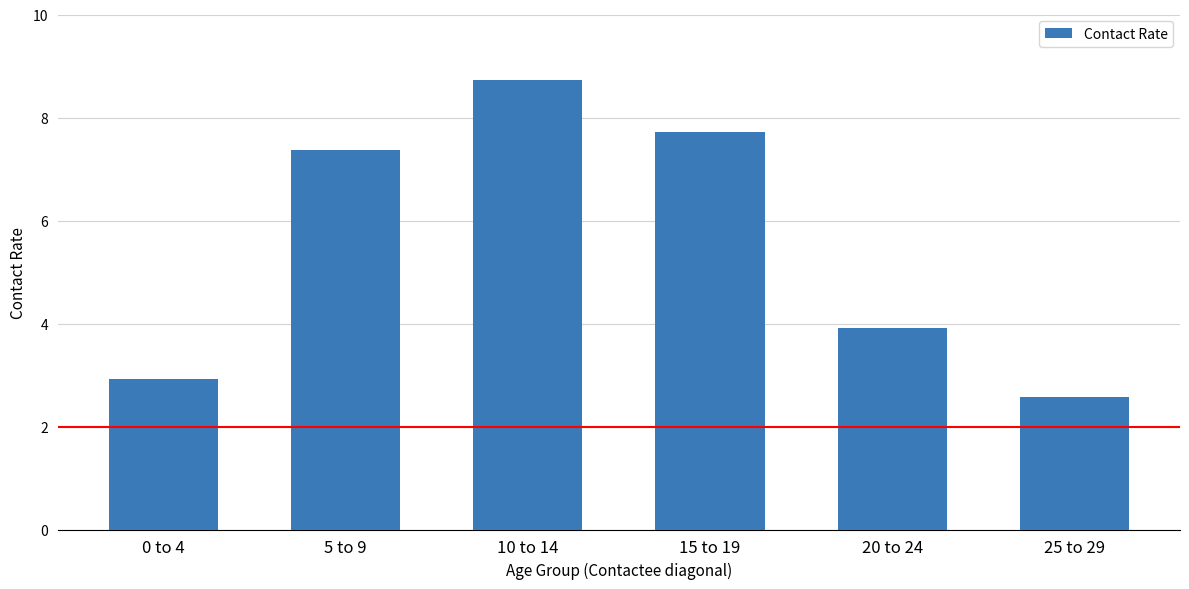

What is the ratio of the value at 25 to 29 to the value at 10 to 14?

0.3